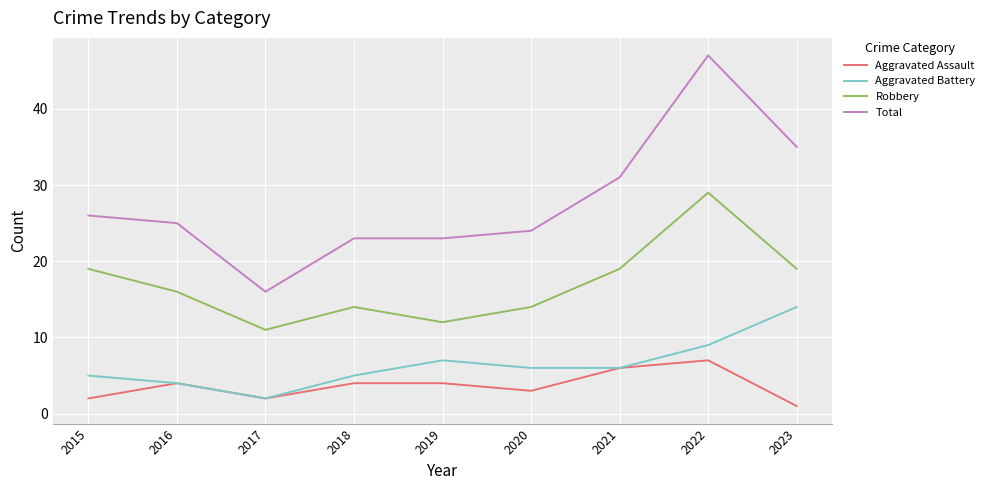

How many series are shown in this chart?

4